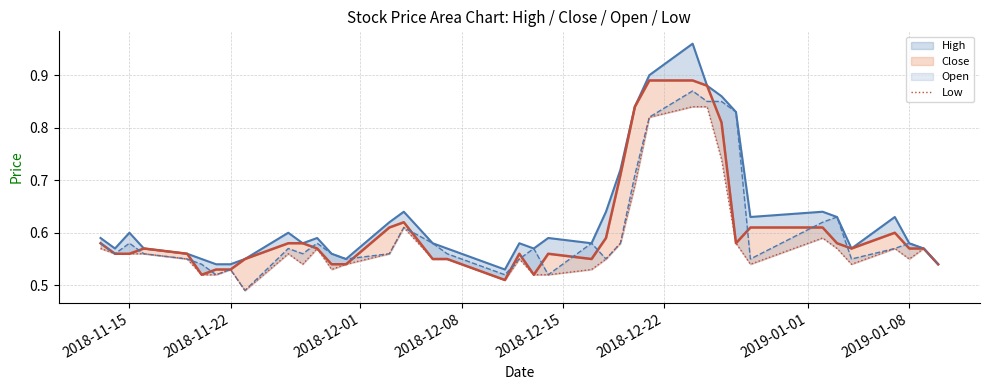

True or false: the data shows 0.8 at 2018-12-08.

False